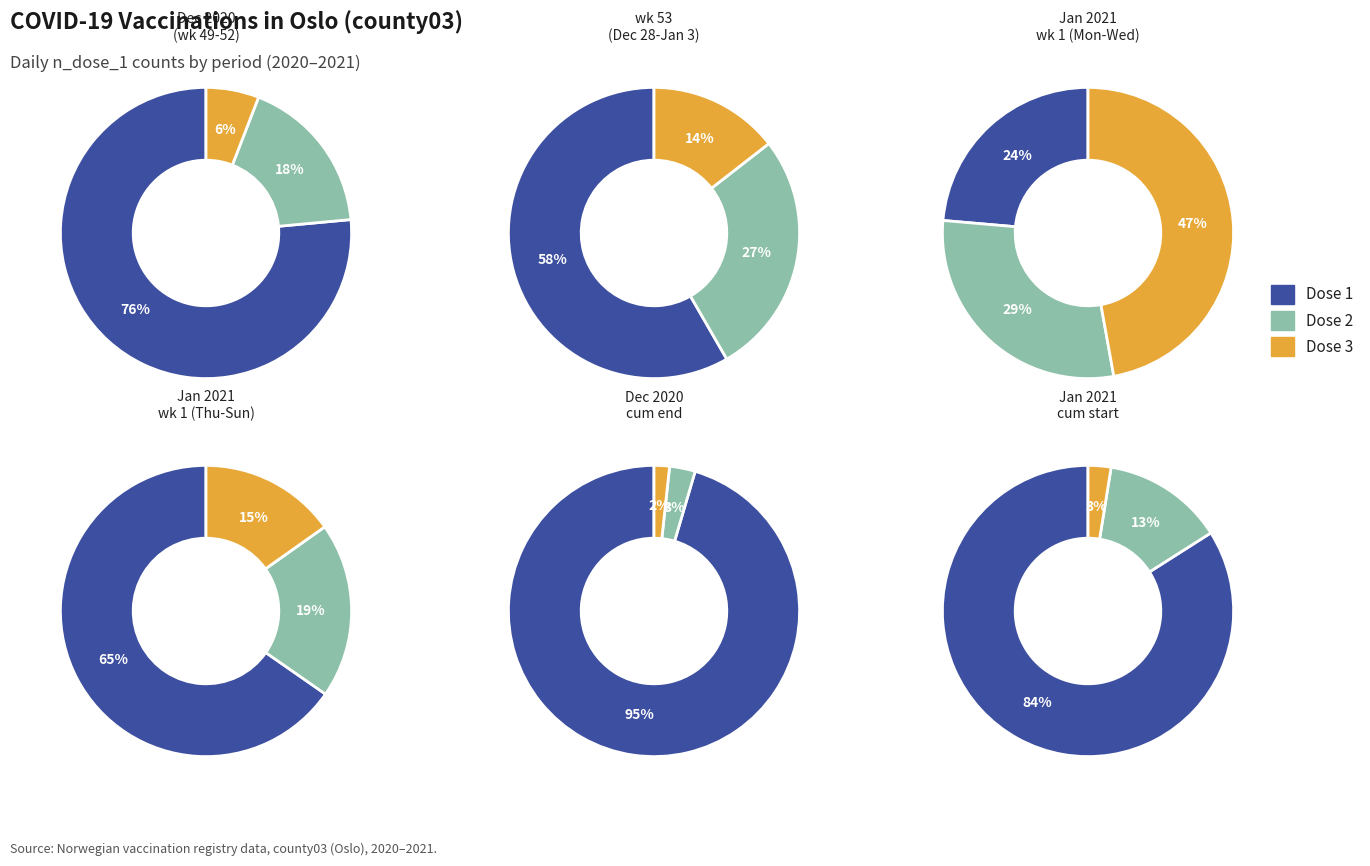

True or false: Dose 2 accounts for 6% of the total.

False